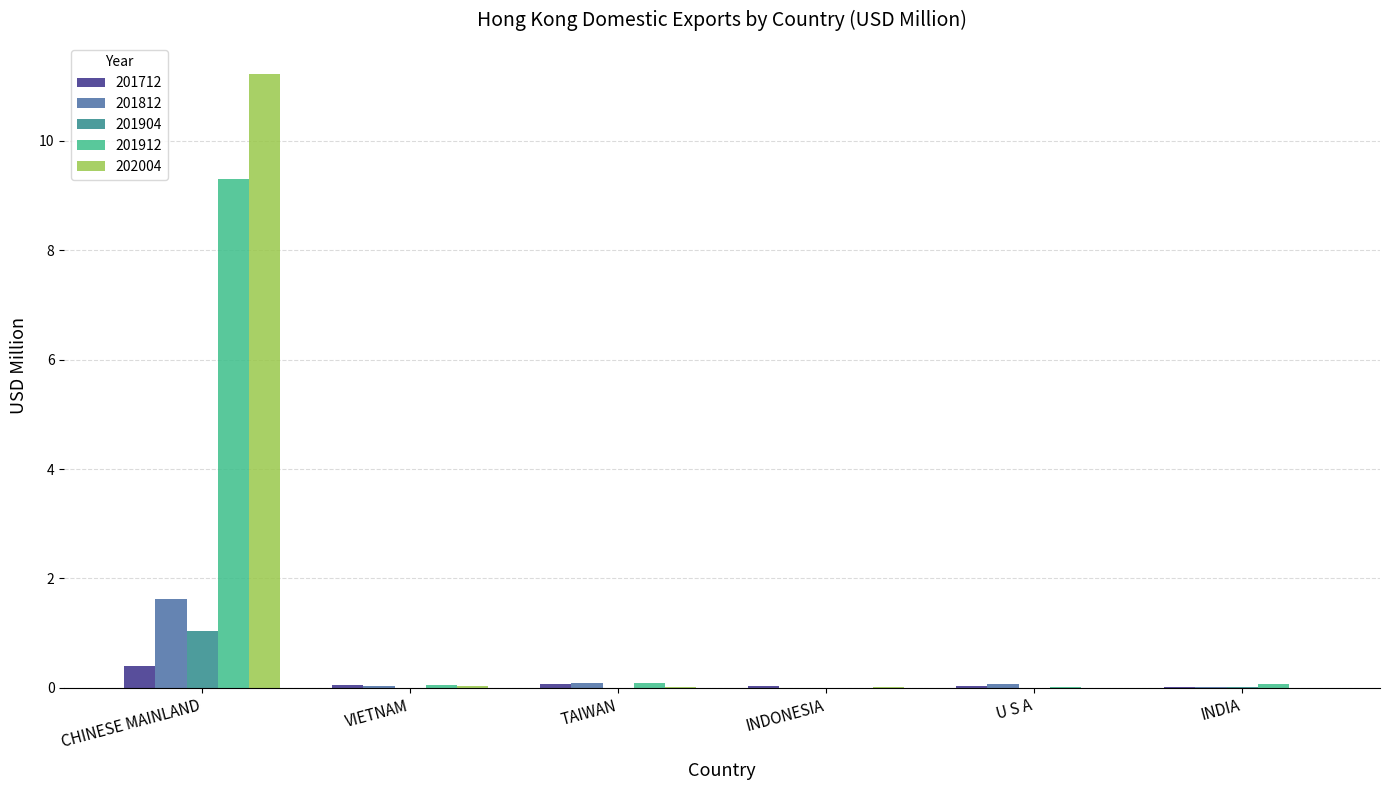

What is the maximum value for 201912?

9.3